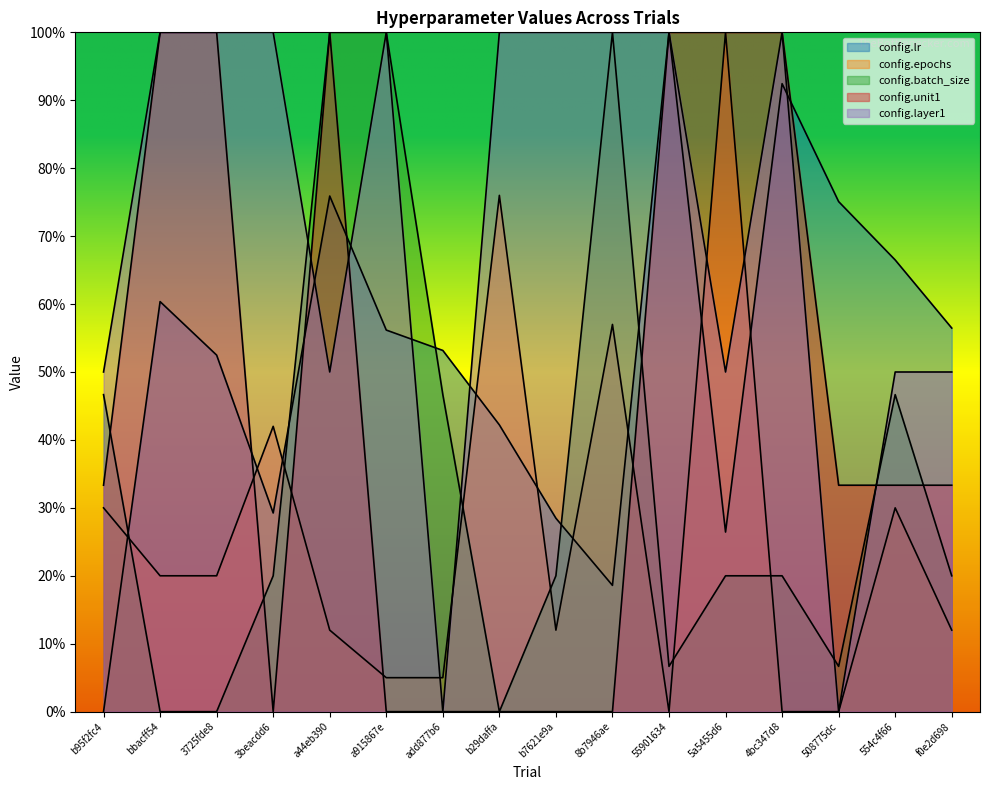

Between 4bc347d8 and b29daffa, which is larger?

4bc347d8